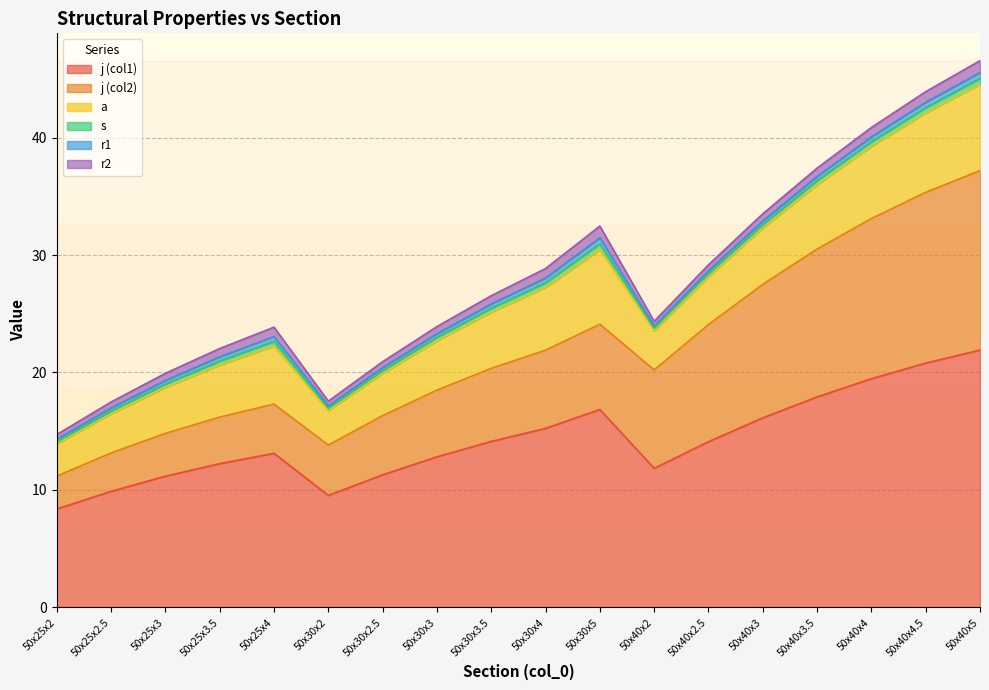

How many values in the a series are below 4?

6